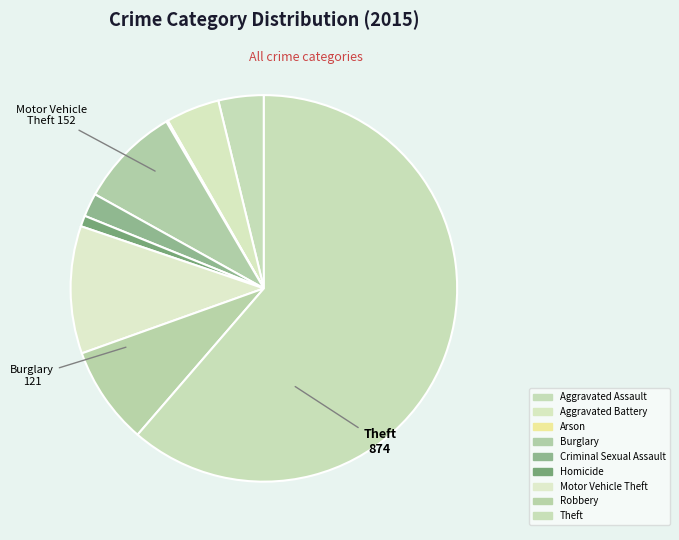

Which has a higher value, Aggravated Battery or Aggravated Assault?

Aggravated Battery